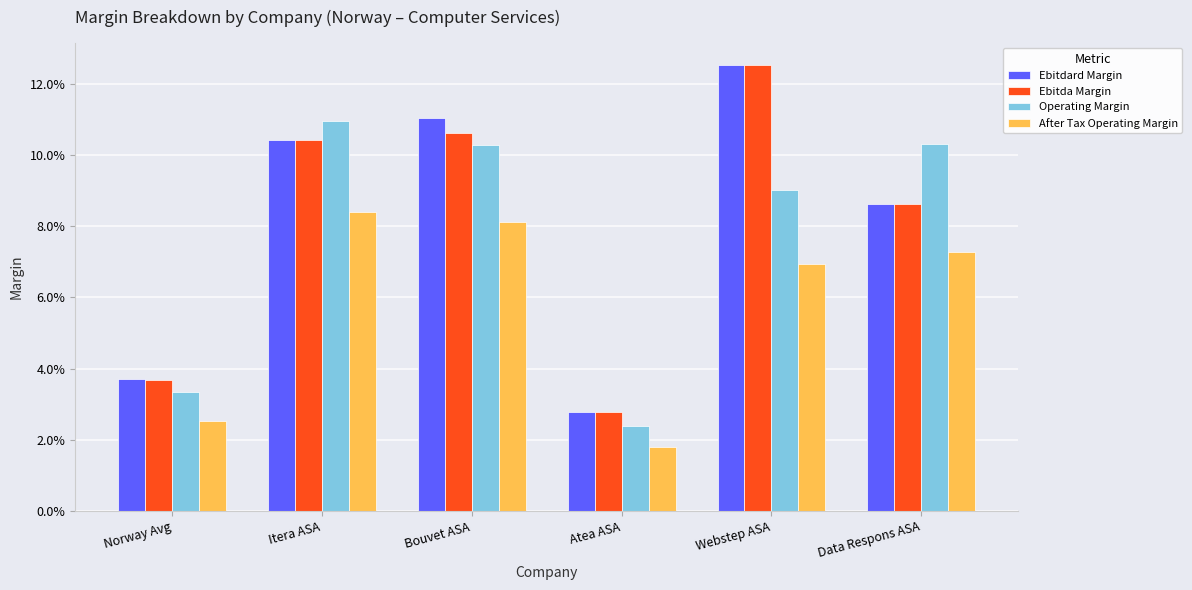

At which label is Ebitda Margin closest to 0?

Atea ASA